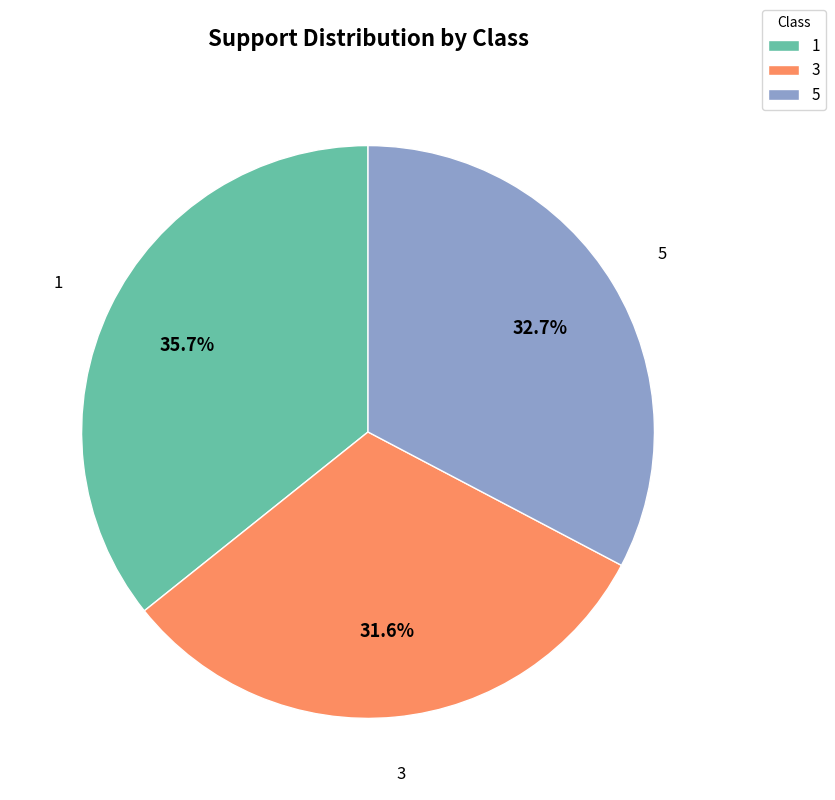

What is the ratio of the value at 5 to the value at 1?

0.9